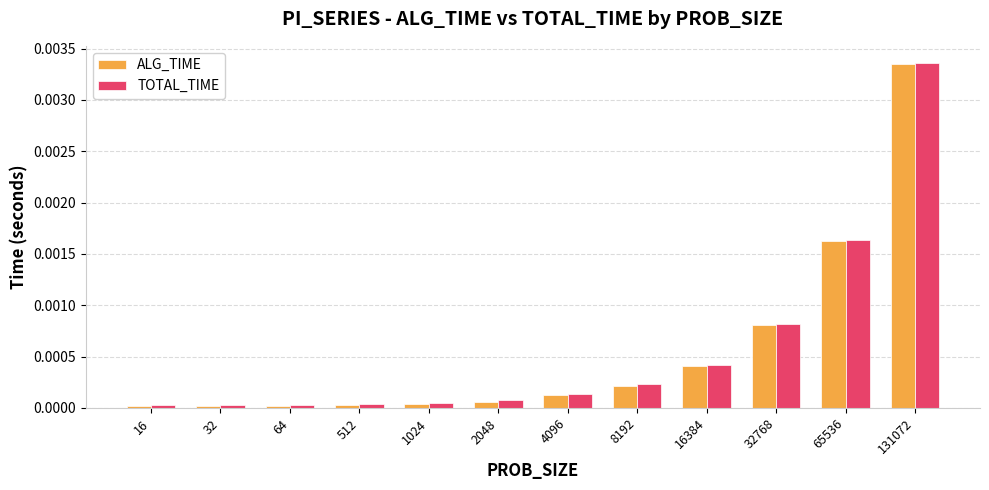

At how many categories does at least one series exceed 0?

12